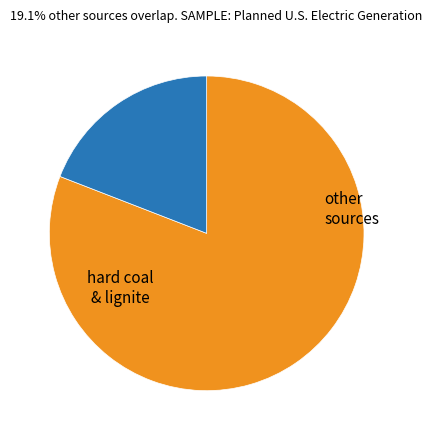

Count the number of slices in the pie.

2